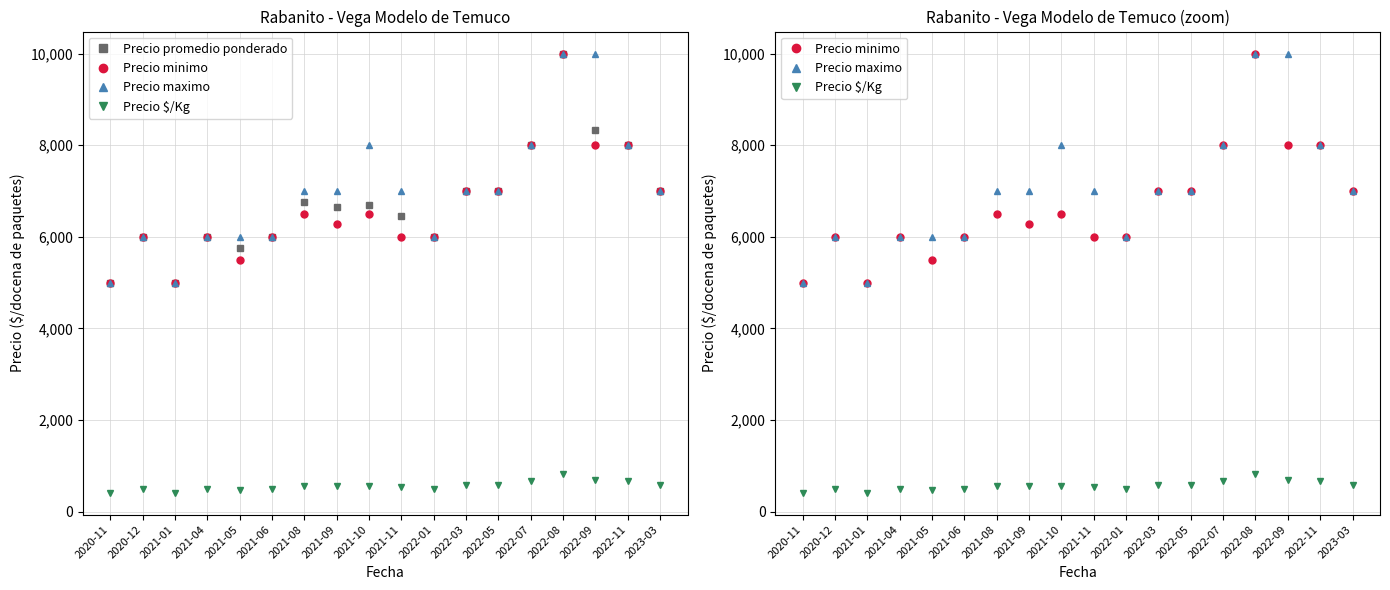

True or false: Precio minimo and Precio $/Kg cross at least once.

False